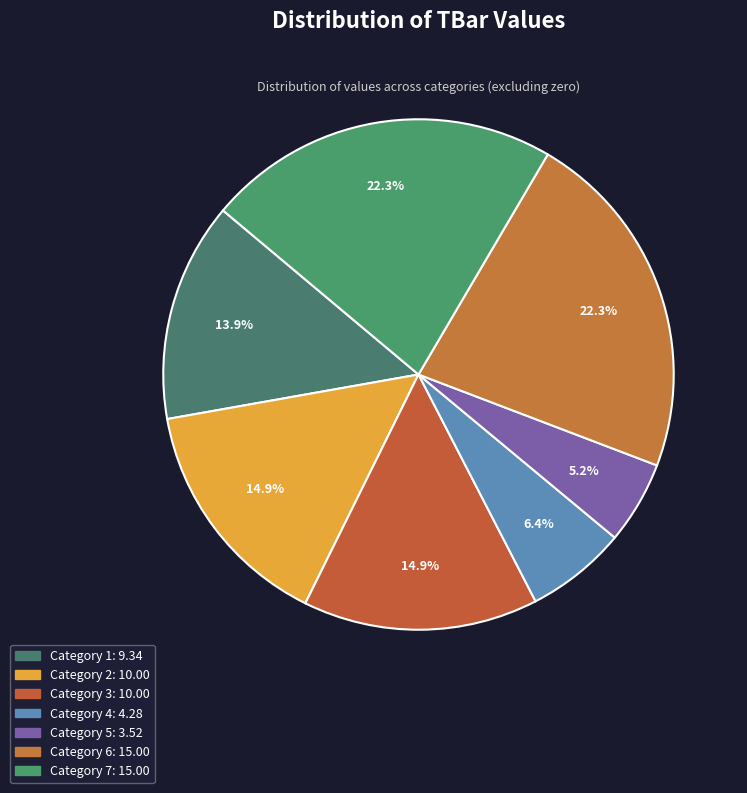

How many segments does this pie chart have?

7